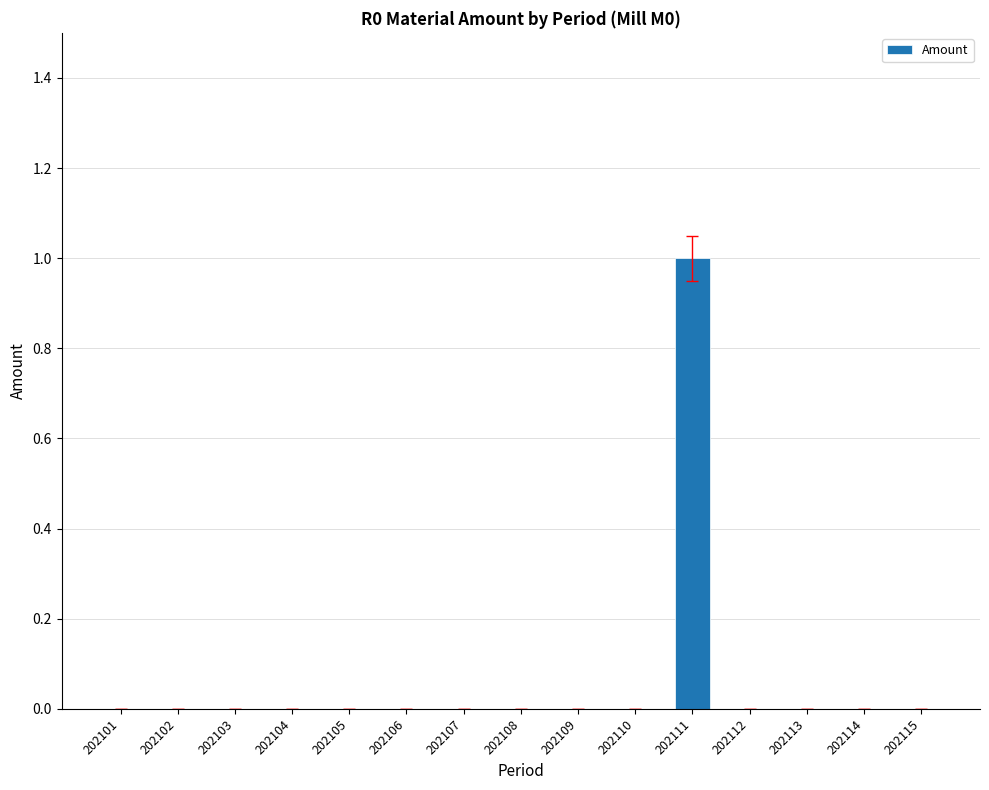

Is it true that the value at 202103 is 0?

True